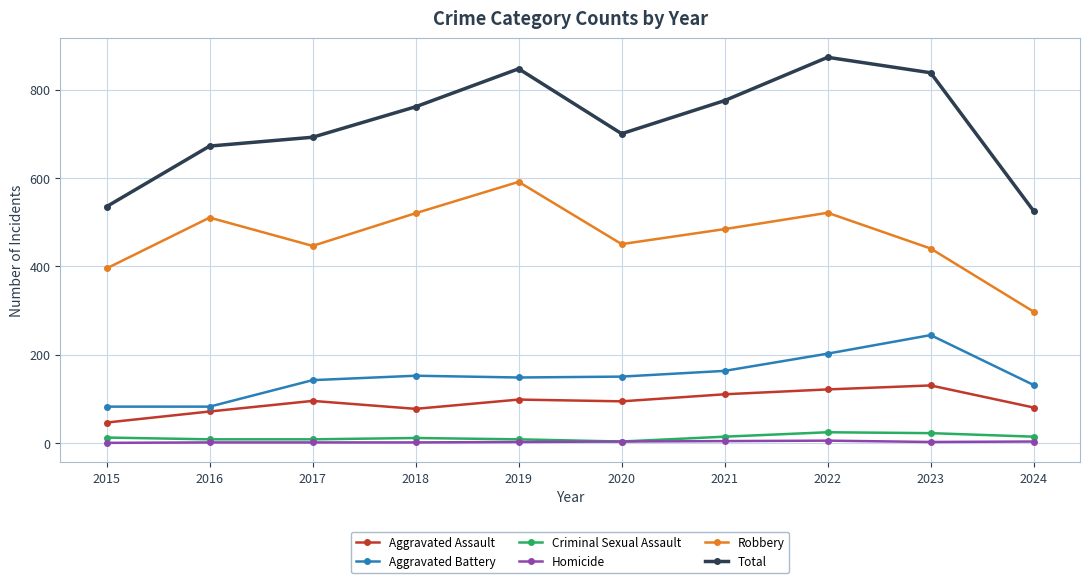

At which category does the chart reach its peak across all series?

2022